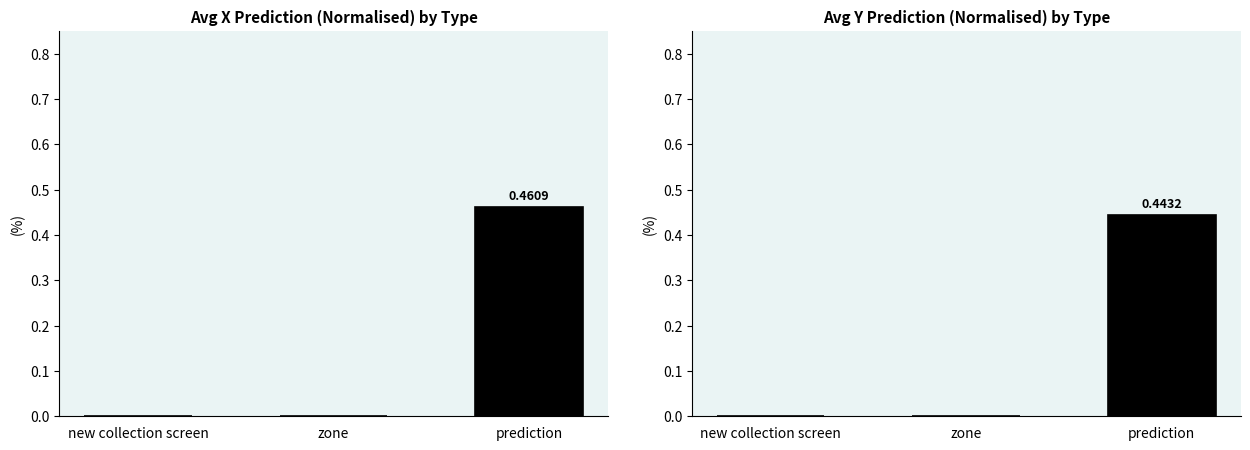

What is the value of the avg_y_pred_norm bar at the 3rd from the left?

0.4